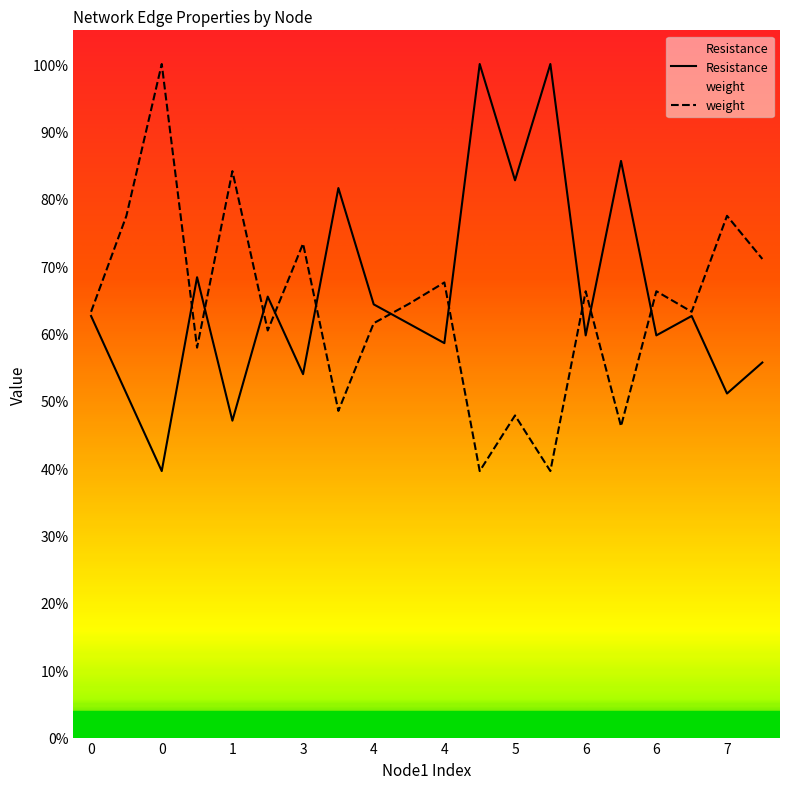

Read the weight value at 7.

0.8